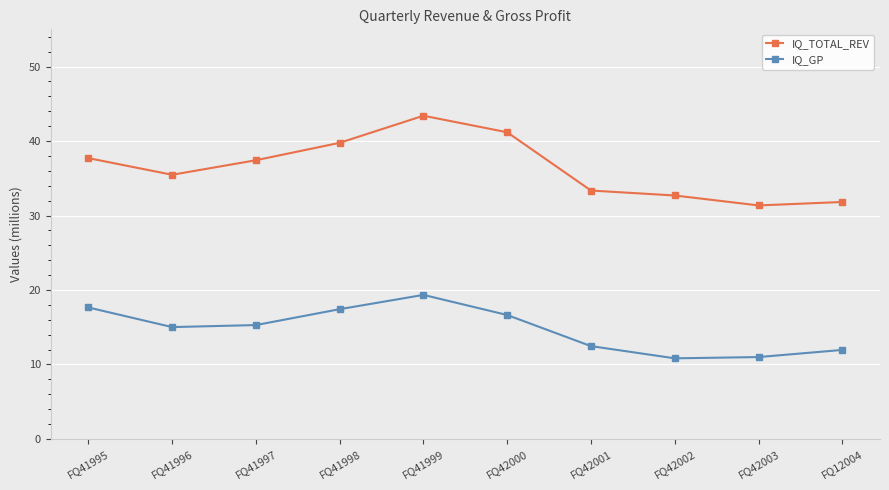

True or false: IQ_TOTAL_REV has a value of 32.7 at FQ42002.

True